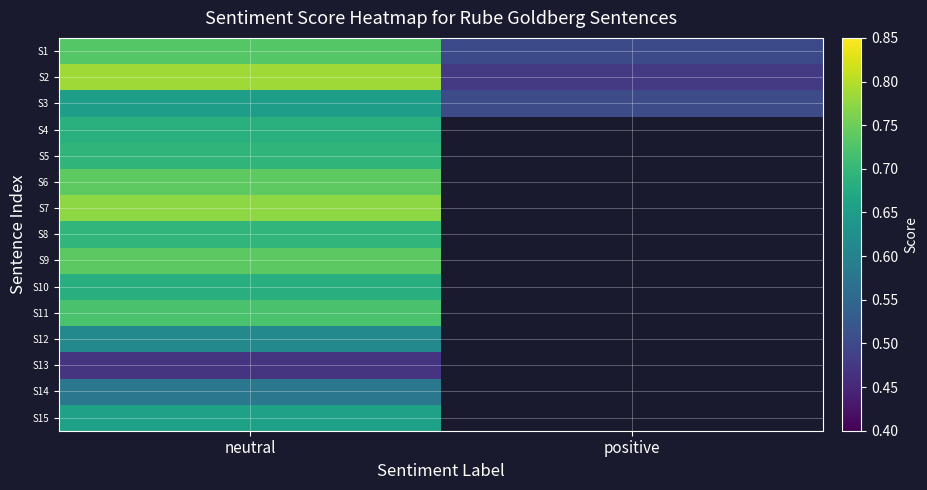

The value of S2 at positive is 0.5. True or false?

True